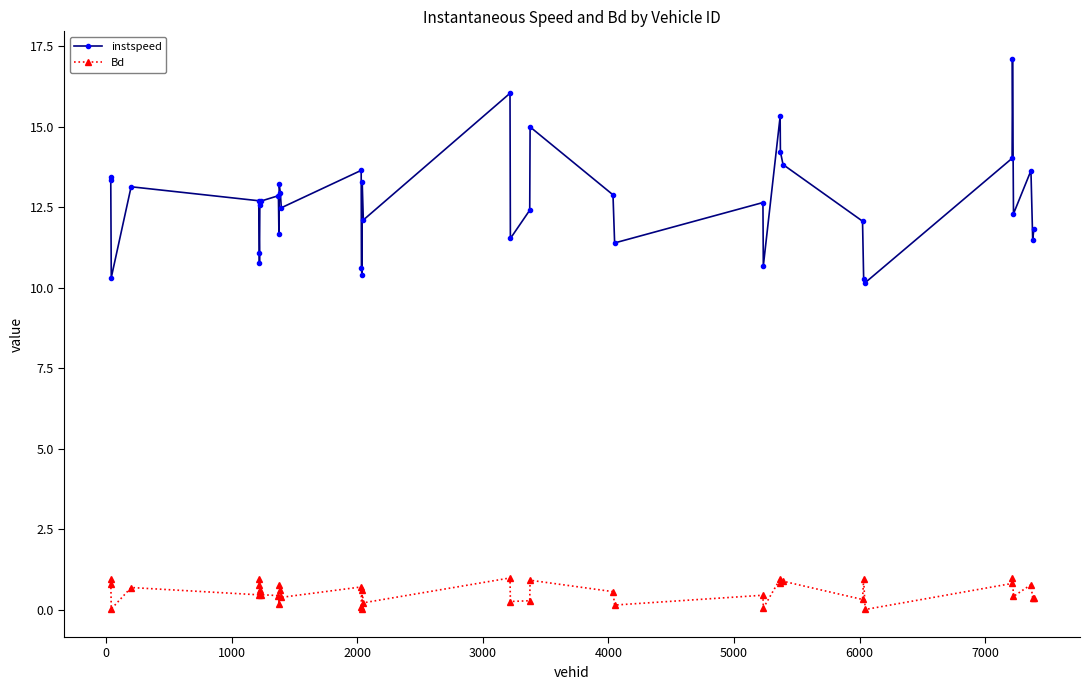

What is the maximum value shown in the chart?

17.1